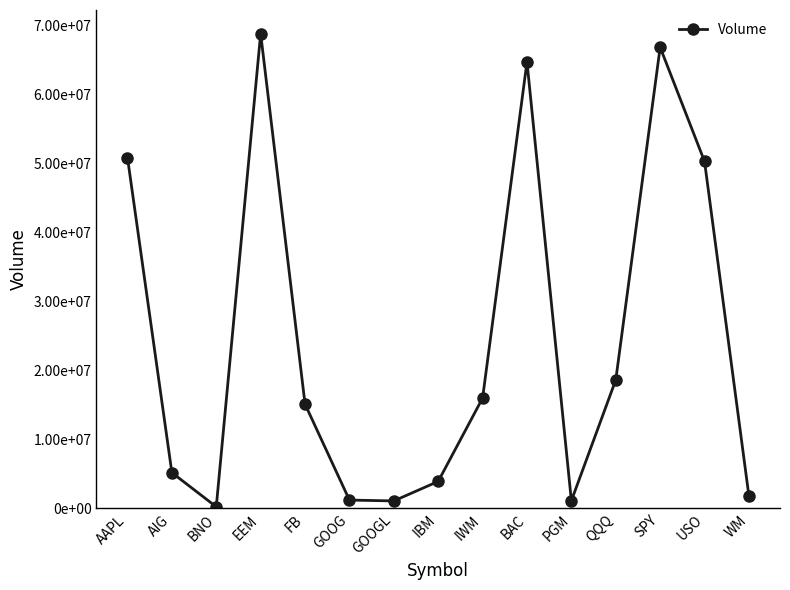

Where is the data nearest to the value 34548158?

USO